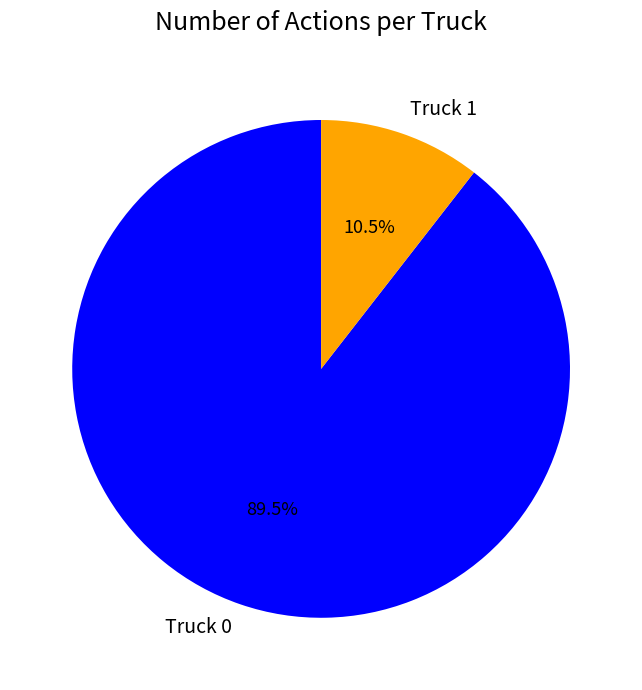

True or false: Truck 1 accounts for 2% of the total.

False